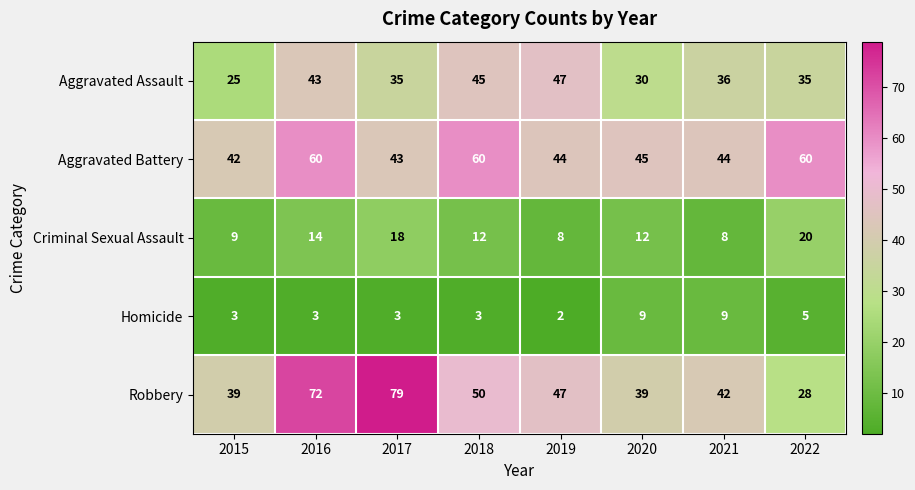

How many values in the Homicide series are below 3?

1